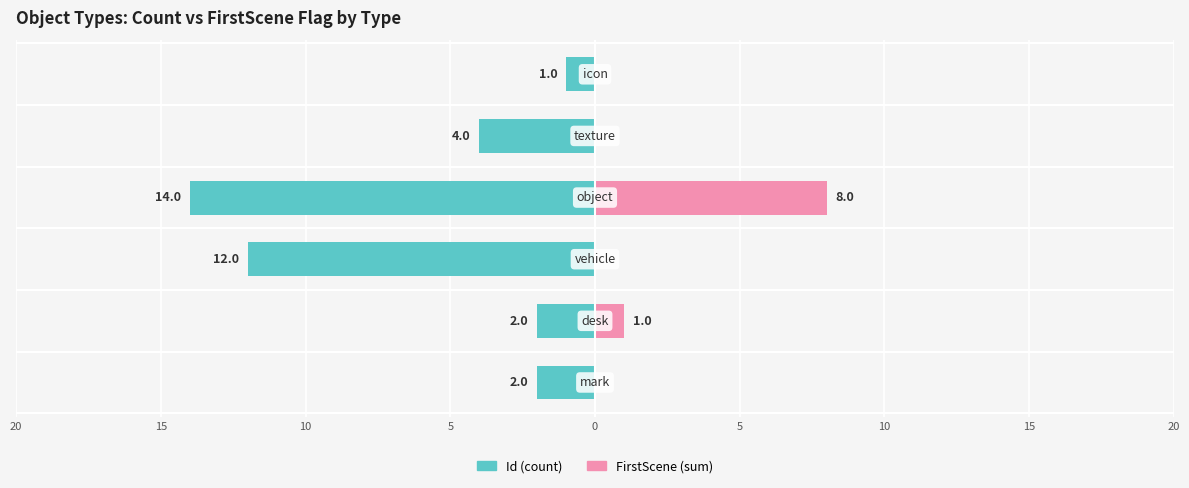

What are all the series names shown in the legend?

Id (count), FirstScene (sum)